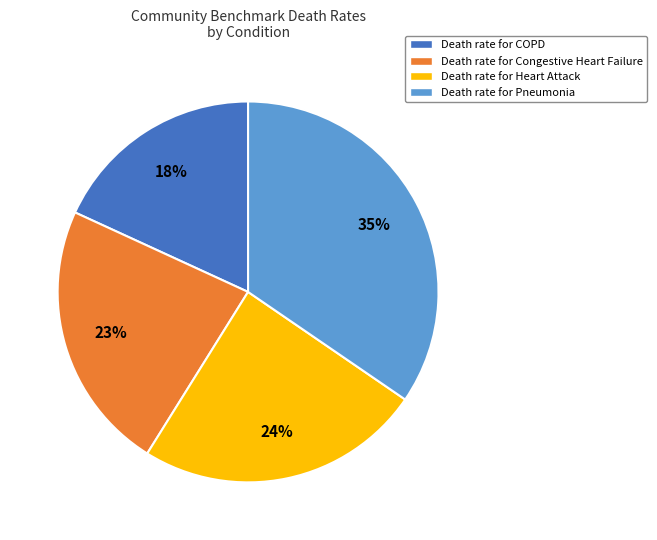

The Death rate for Heart Attack slice represents 30% of the pie. True or false?

False